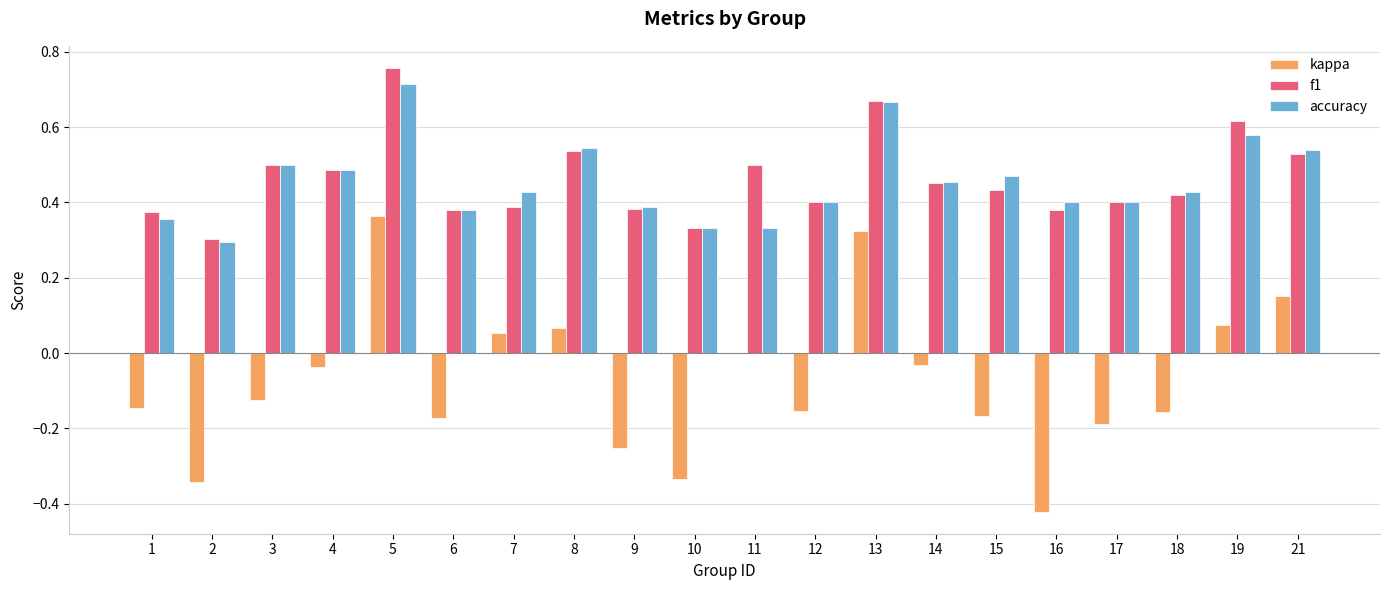

Count the number of data series in this chart.

3